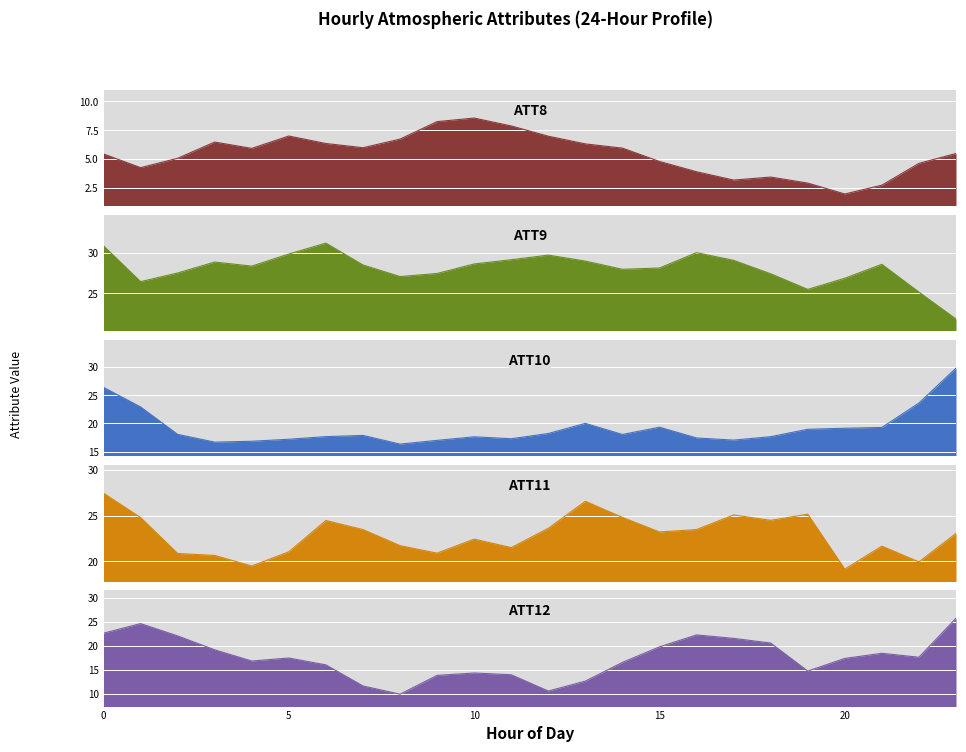

Between 11 and 13, which series saw the biggest shift?

ATT11